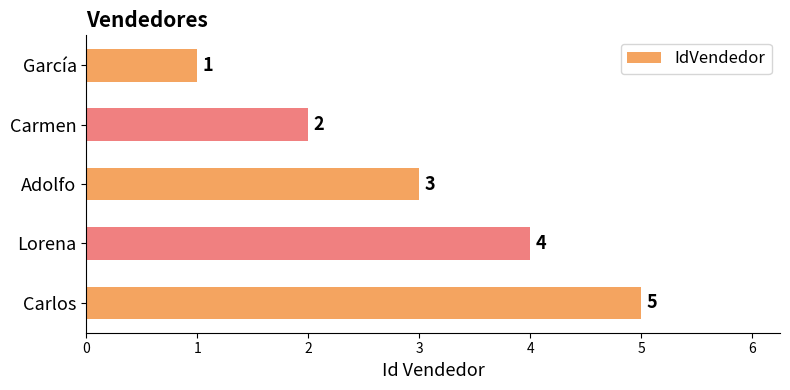

Approximately how many times larger is the value at Adolfo compared to García?

3.0